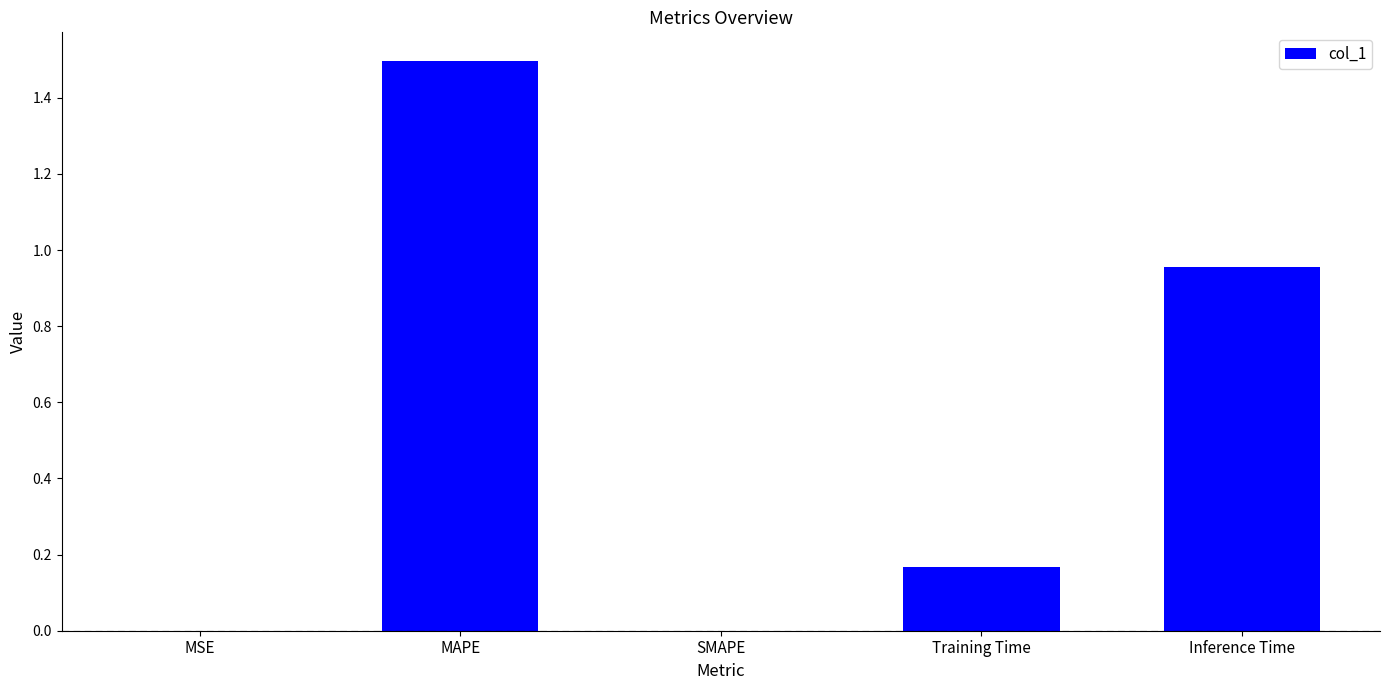

Which has a higher value, Training Time or Inference Time?

Inference Time